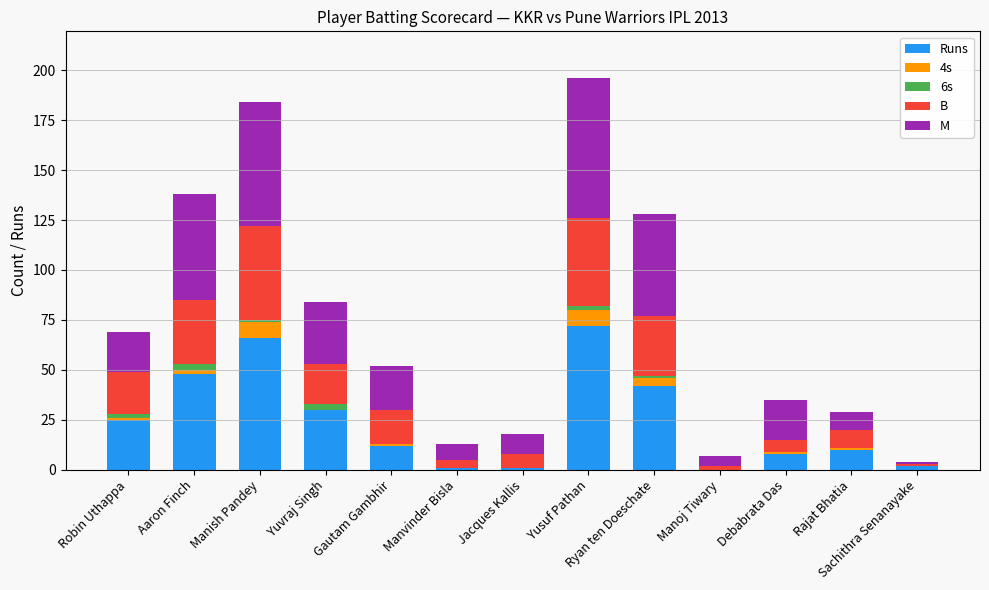

What is the highest value of the Runs series?

72